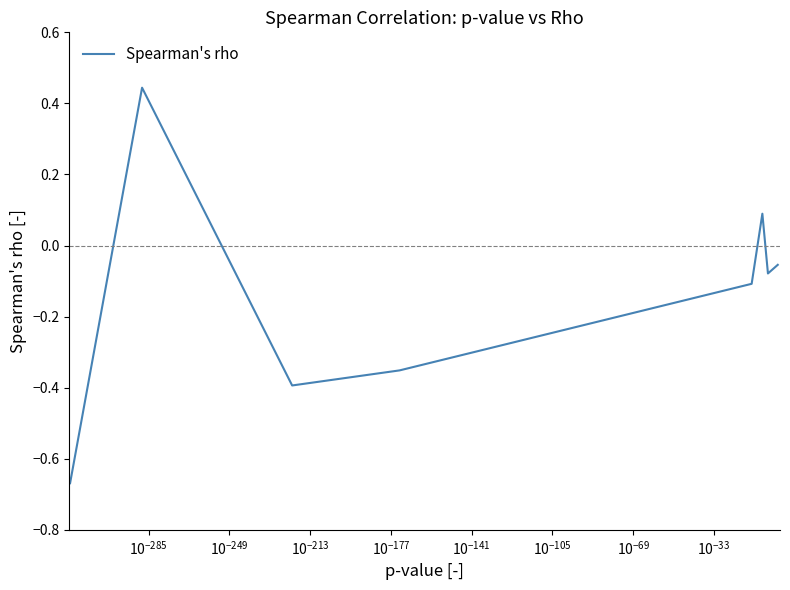

What is the difference between the second highest and second lowest values?

0.5